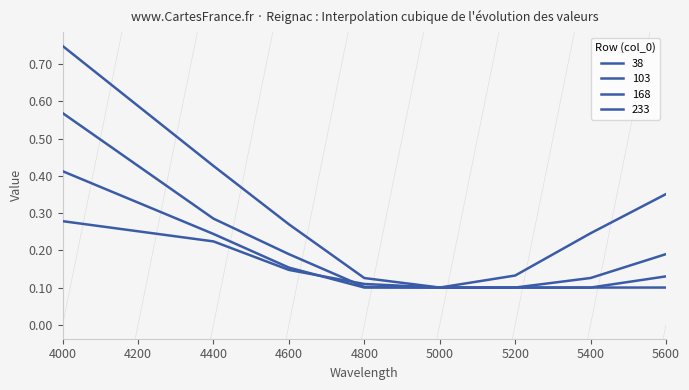

What is the spread (max minus min) of values at 5400?

0.1